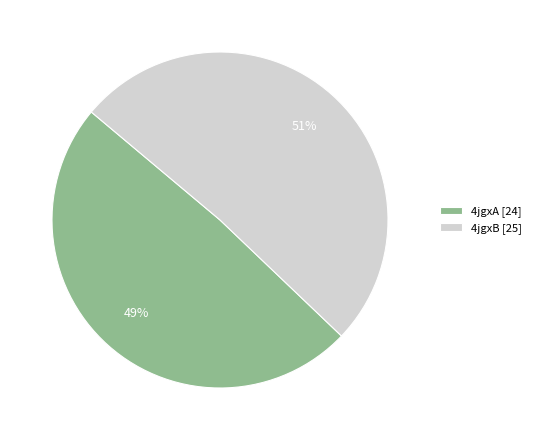

Rank the categories by value from lowest to highest.

4jgxA, 4jgxB